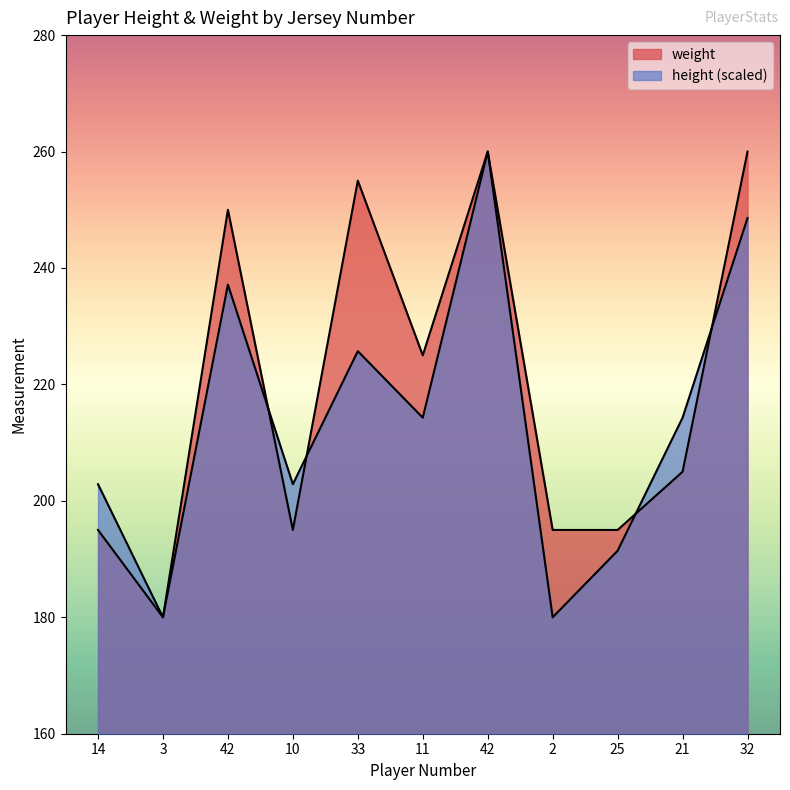

Is the value of weight at 25 greater than the value of height at 25?

Yes